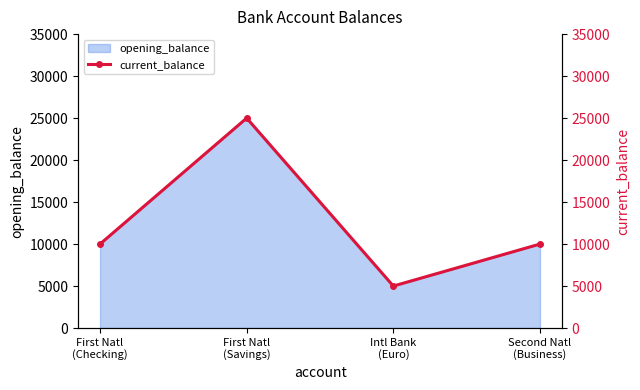

The chart shows a value of 44190 at First Natl
(Savings). True or false?

False